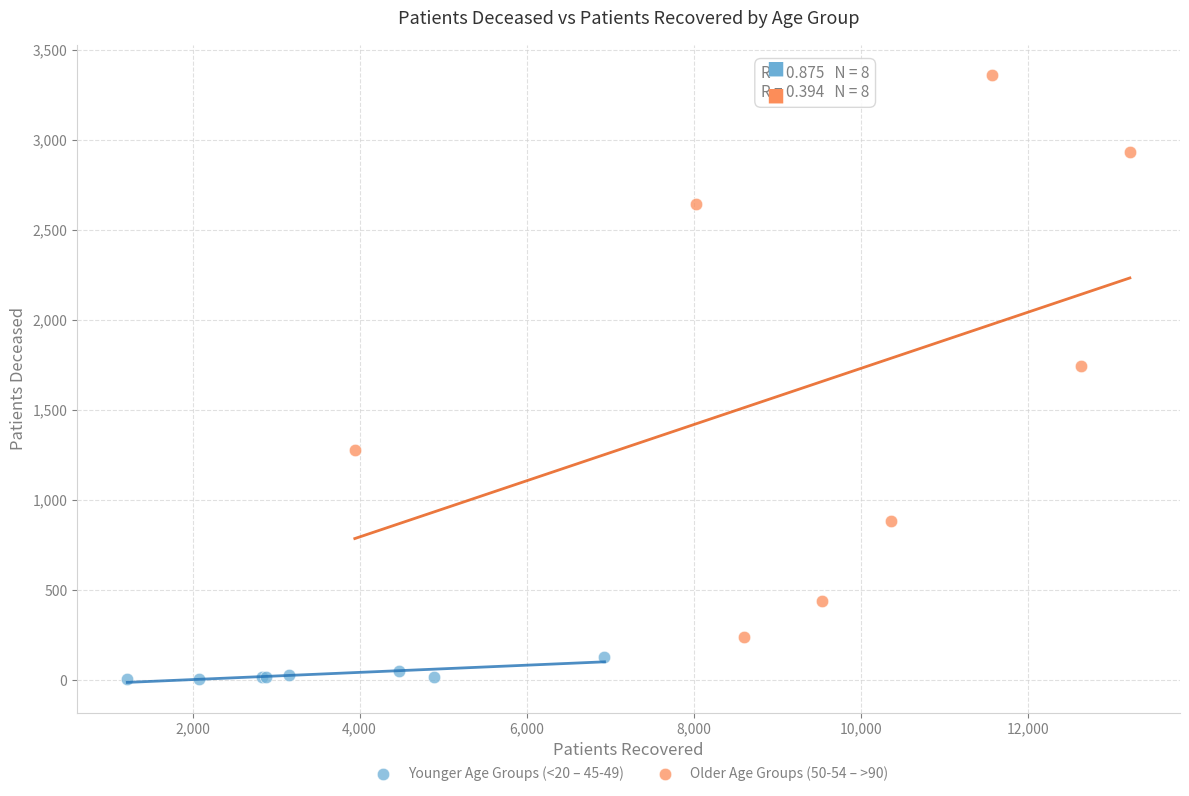

What are all the series names shown in the legend?

Younger Age Groups (<20 – 45-49), Older Age Groups (50-54 – >90)